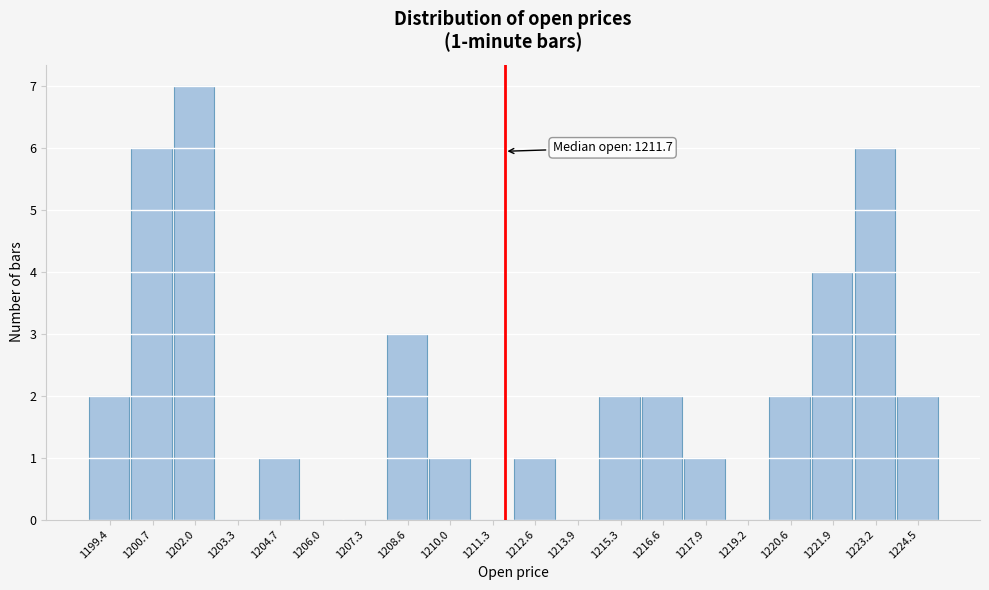

Which range on the x-axis has the tallest bar?

1201.4 to 1202.6